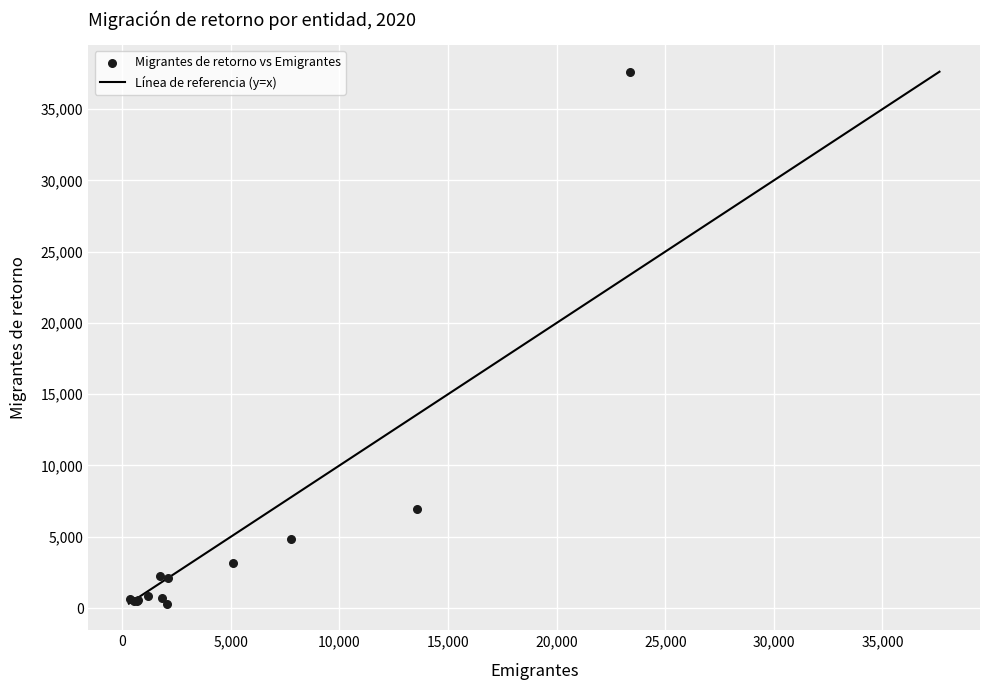

What Y value in the scatter plot is closest to 18965?

6961